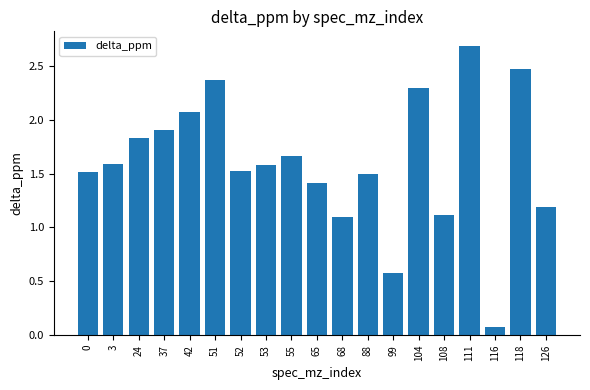

What is the sum of the values at 104 and 55?

4.0